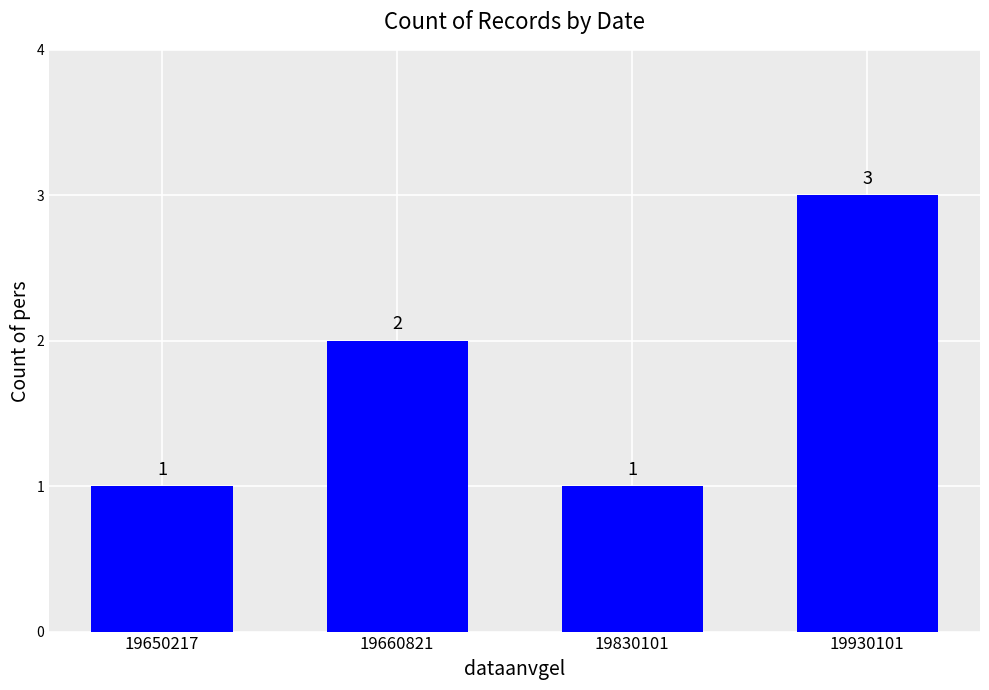

Reading left to right, transcribe all the data shown in this chart.

1	2	1	3